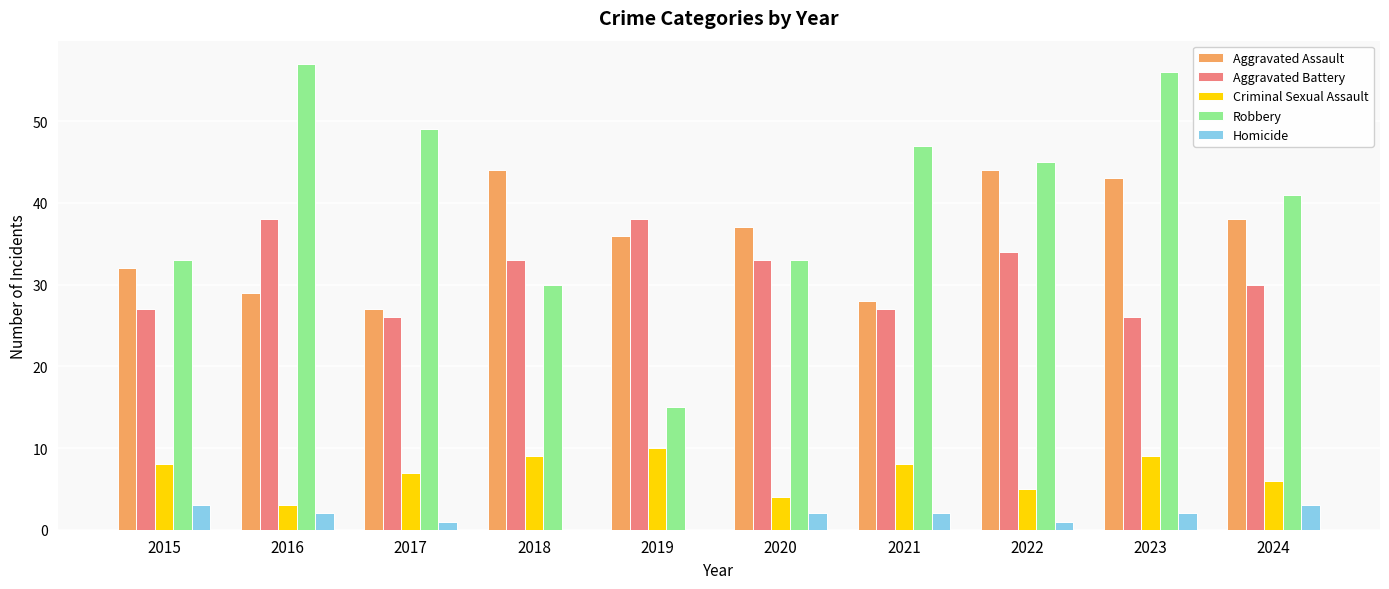

The Aggravated Battery series shows 65 at 2019. True or false?

False